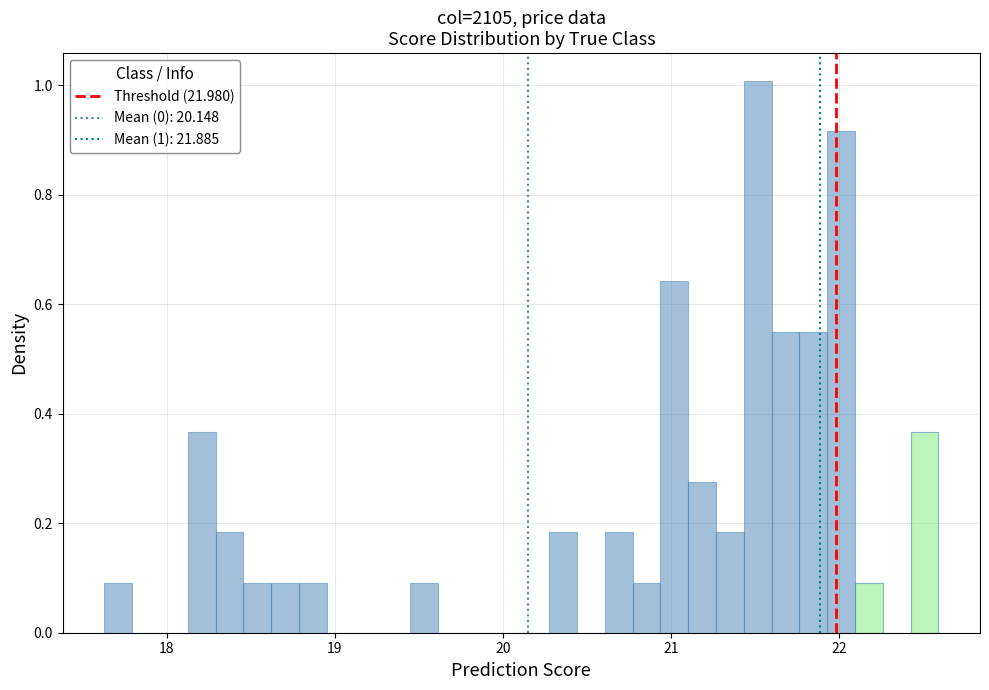

Around what value on the x-axis is the tallest bar? Give the approximate position of its centre, as read against the axis.

21.5